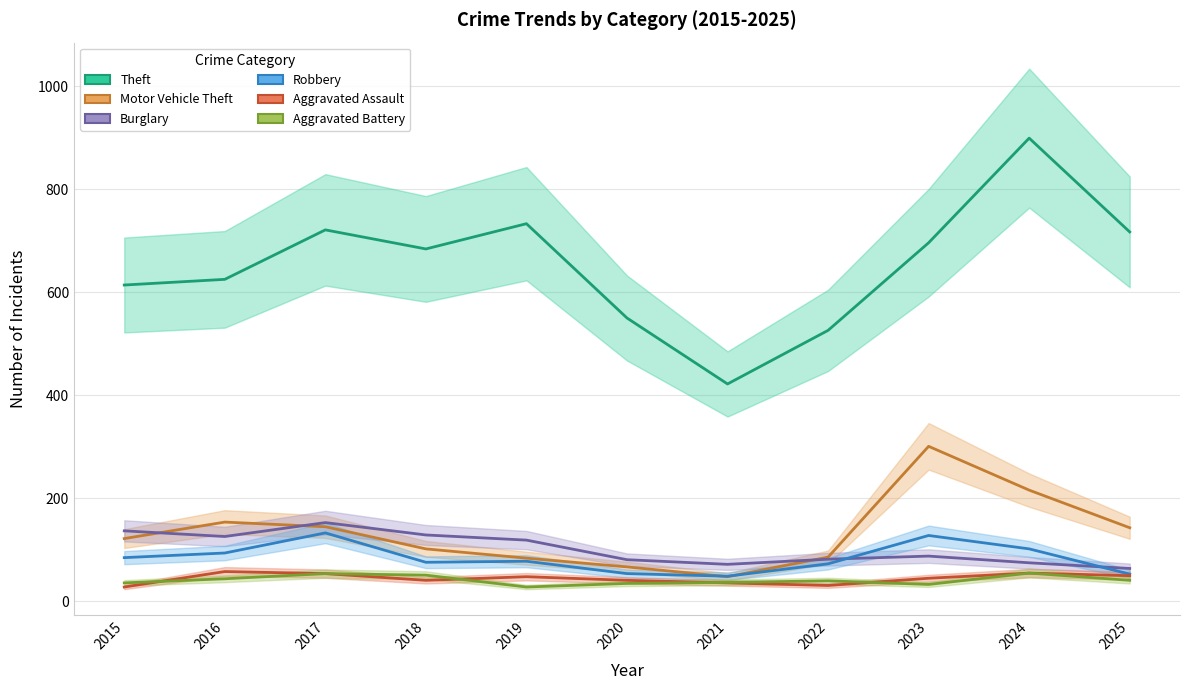

Which has a higher value, 2020 or 2018?

2018